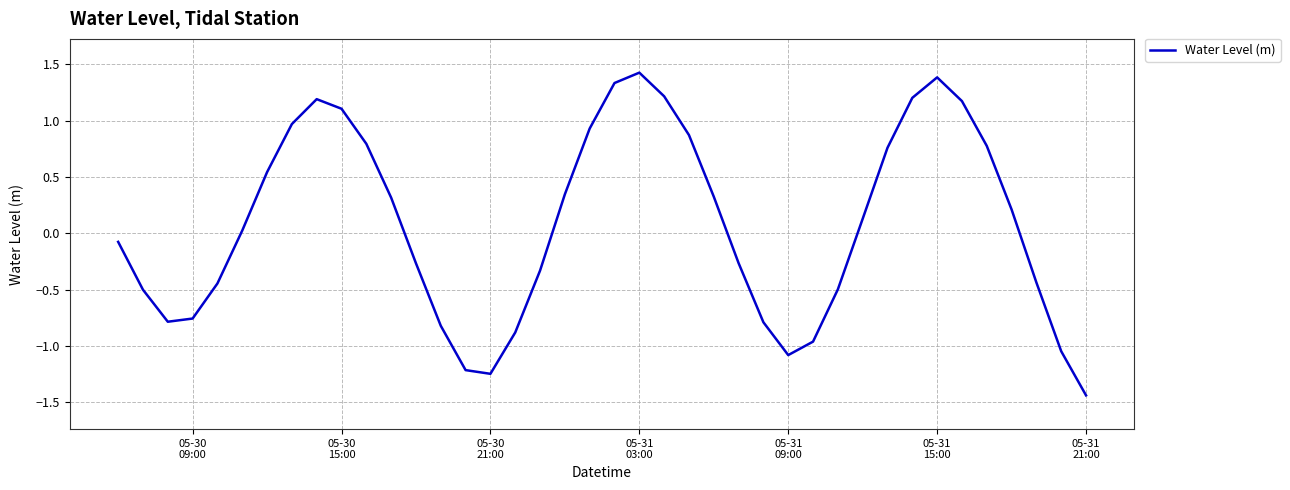

What is the maximum value shown in the chart?

1.4